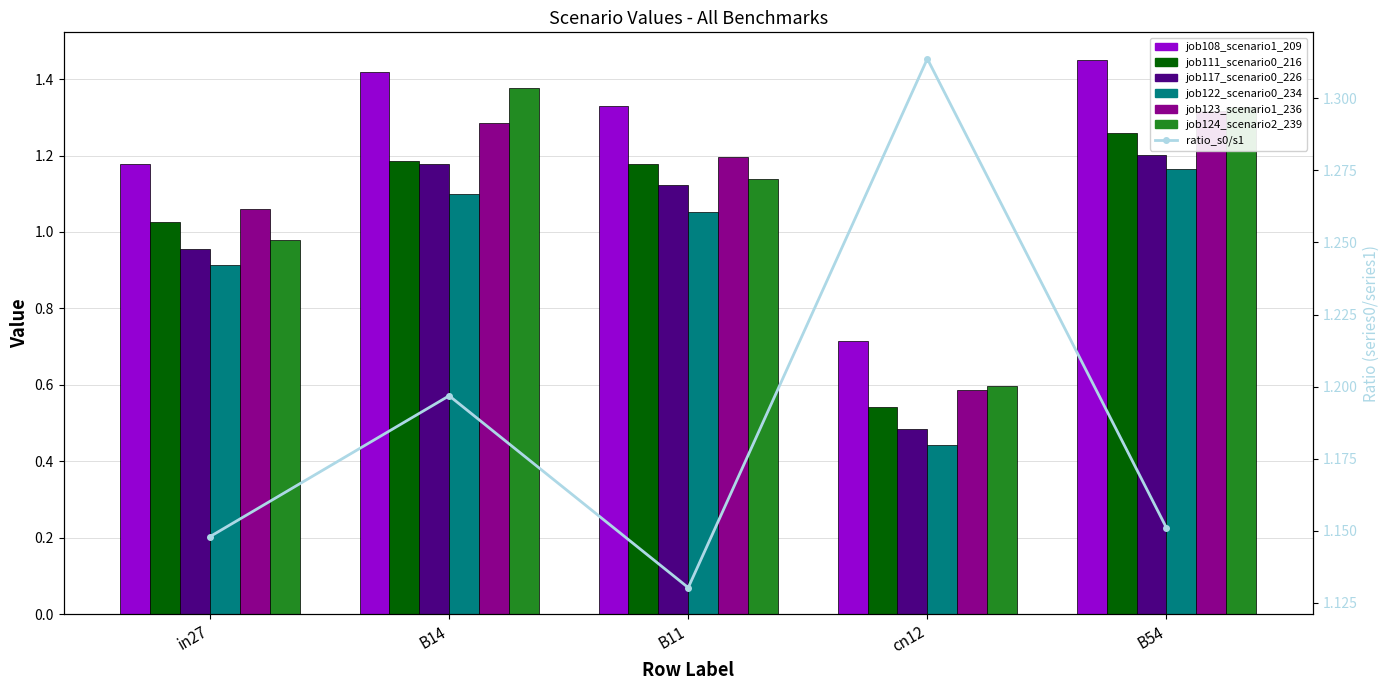

What is the difference between the maximum and minimum values in the job117_scenario0_226 series?

0.7